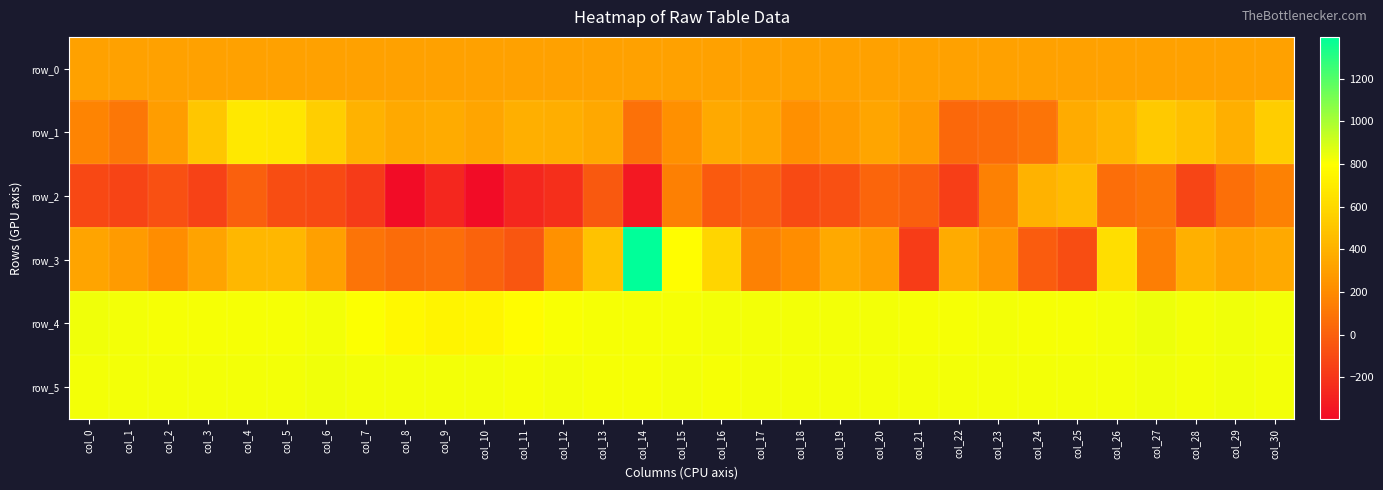

What is the sum of the row_1 values at col_18 and col_2?

523.0